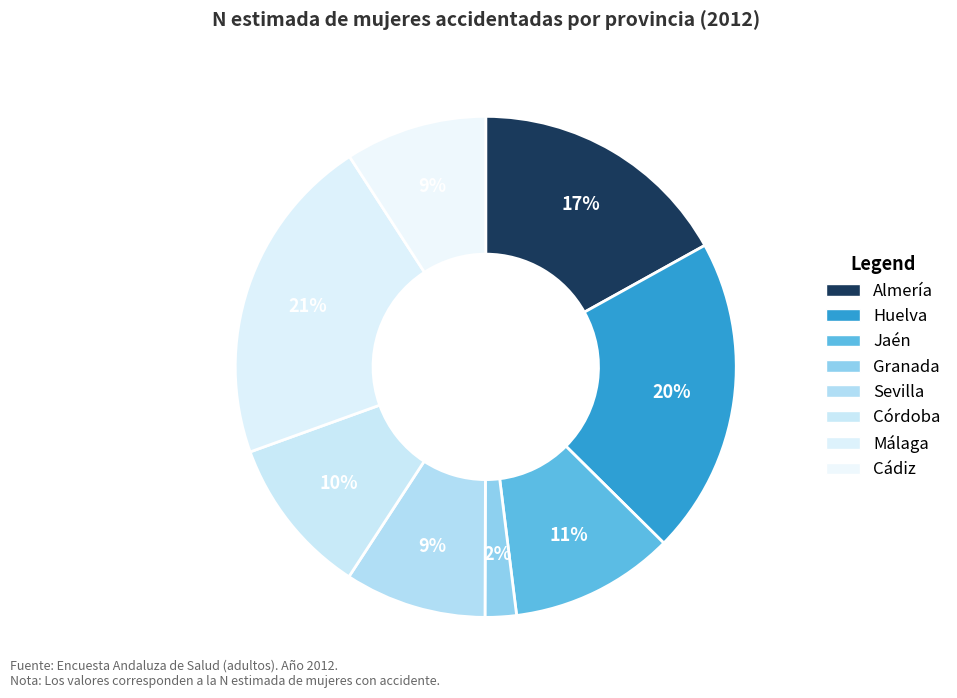

How many segments does this pie chart have?

8